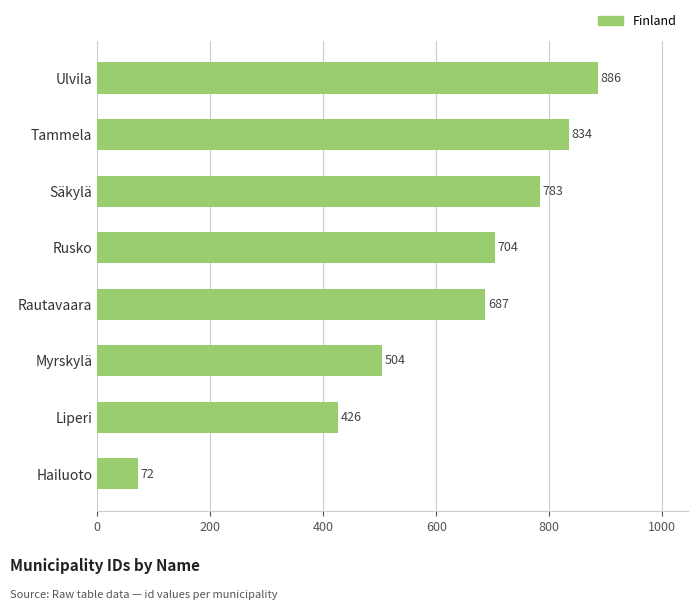

What position from the bottom is Säkylä?

6